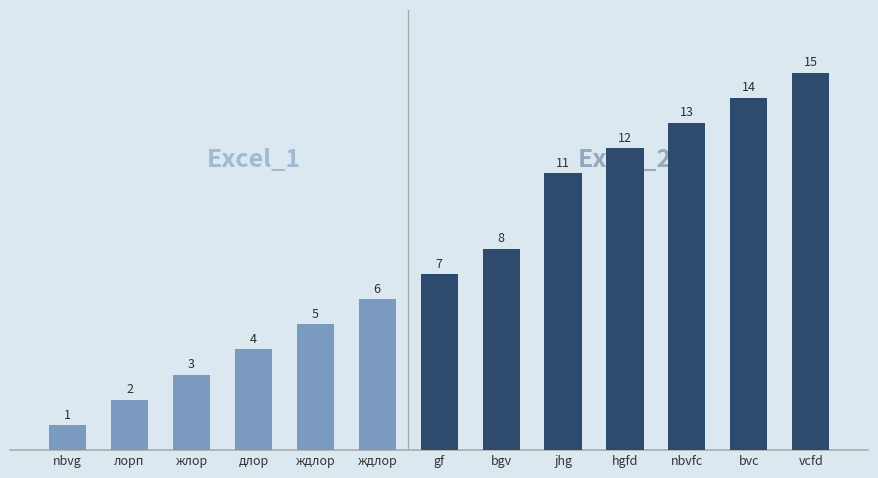

Reading right to left, transcribe all the data shown in this chart.

15	14	13	12	11	8	7	6	5	4	3	2	1